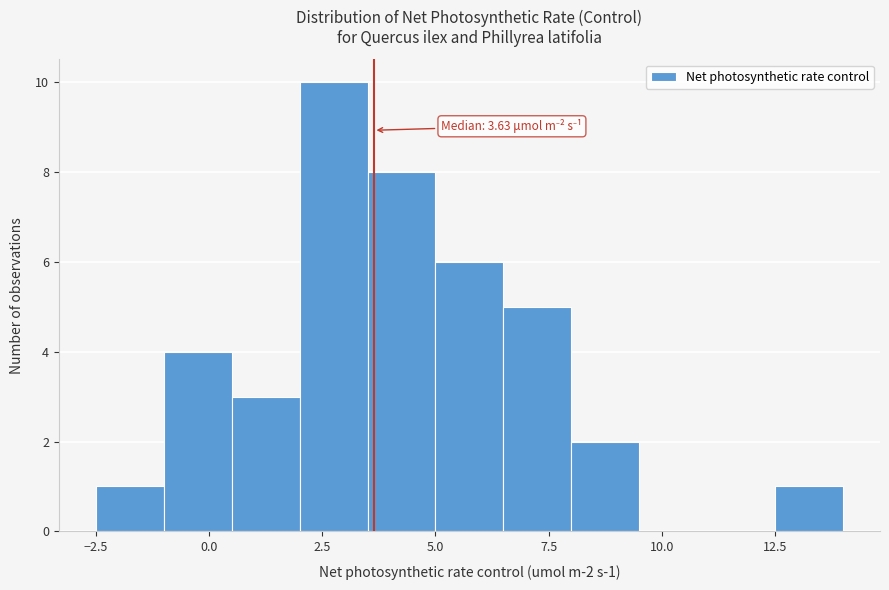

Read against the x-axis, roughly where is the centre of the tallest bar?

3.0